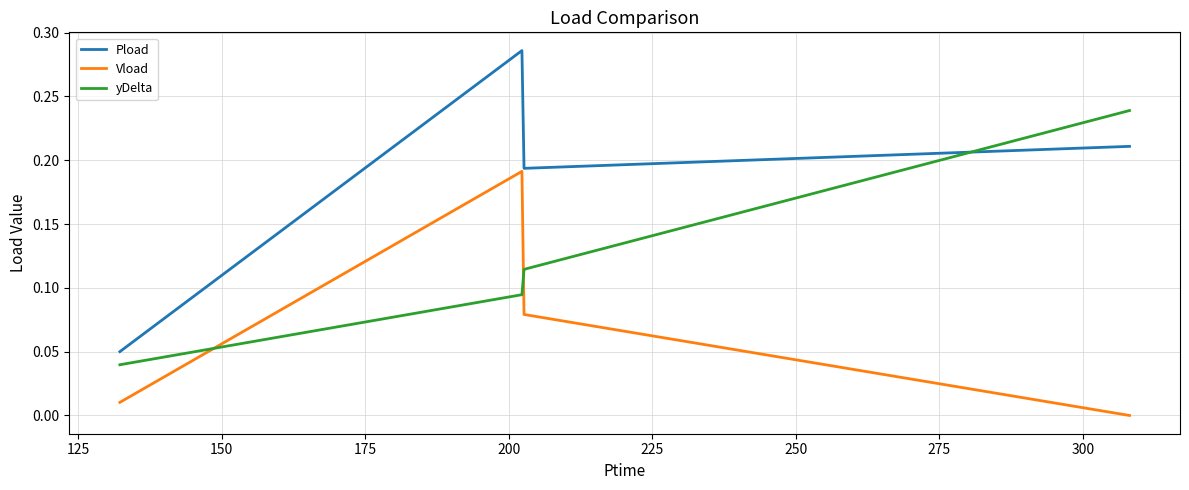

How many positive values does the Vload series have?

3